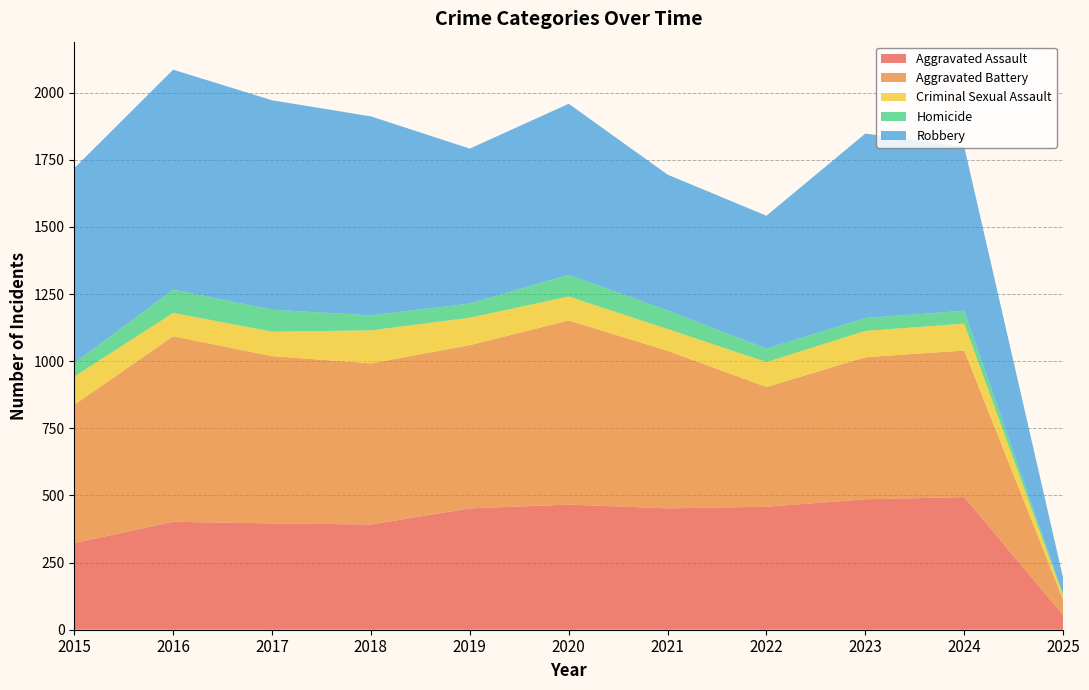

Reading right to left, transcribe all the data shown in this chart.

Aggravated Assault: 54	494	486	458	452	466	452	392	396	402	323
Aggravated Battery: 58	546	529	446	587	686	608	600	623	691	515
Criminal Sexual Assault: 15	100	98	93	81	89	102	123	91	87	105
Homicide: 4	48	48	50	69	81	53	56	82	87	50
Robbery: 62	611	687	495	506	637	577	741	780	819	726